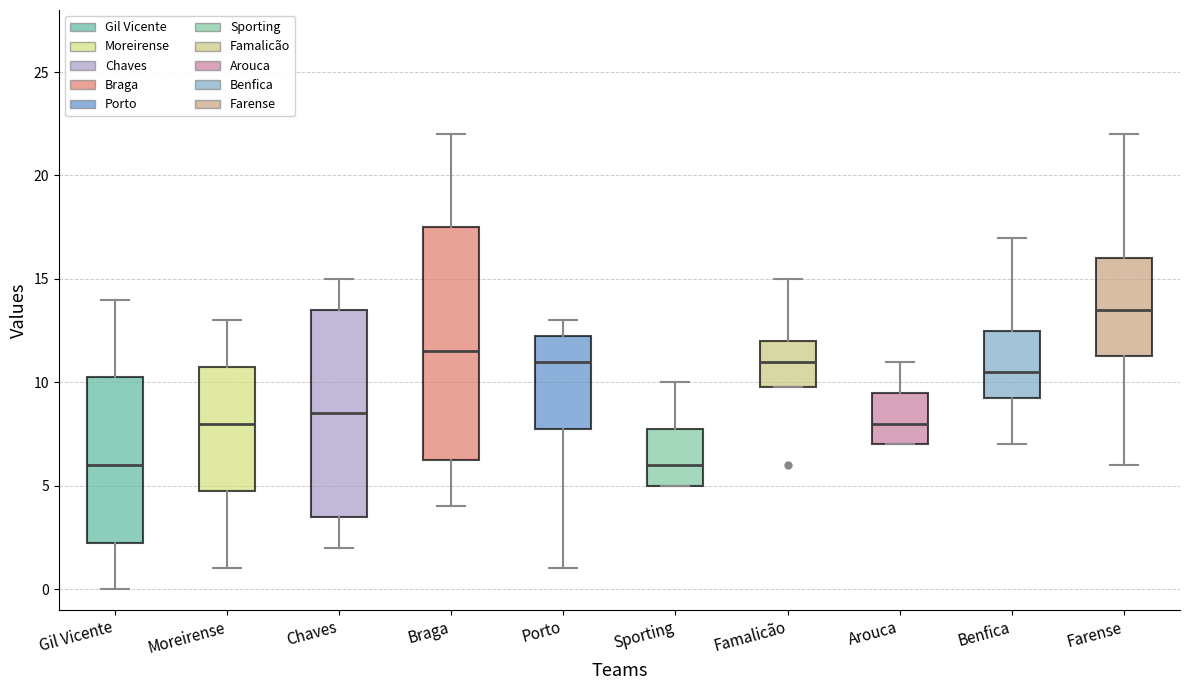

Reading left to right, transcribe this box plot: for each box, give where its median line is, the range the box spans, and where its two whiskers end, as read against the y-axis. The values are not printed on the chart, so give them approximately, as read against the axis.

Gil Vicente: median 6.0, box 2.5 to 10.5, whiskers 0.0 to 14.0
Moreirense: median 8.0, box 5.0 to 11.0, whiskers 1.0 to 13.0
Chaves: median 8.5, box 3.5 to 13.5, whiskers 2.0 to 15.0
Braga: median 11.5, box 6.5 to 17.5, whiskers 4.0 to 22.0
Porto: median 11.0, box 8.0 to 12.5, whiskers 1.0 to 13.0
Sporting: median 6.0, box 5.0 to 8.0, whiskers 5.0 to 10.0
Famalicão: median 11.0, box 10.0 to 12.0, whiskers 10.0 to 15.0
Arouca: median 8.0, box 7.0 to 9.5, whiskers 7.0 to 11.0
Benfica: median 10.5, box 9.5 to 12.5, whiskers 7.0 to 17.0
Farense: median 13.5, box 11.5 to 16.0, whiskers 6.0 to 22.0